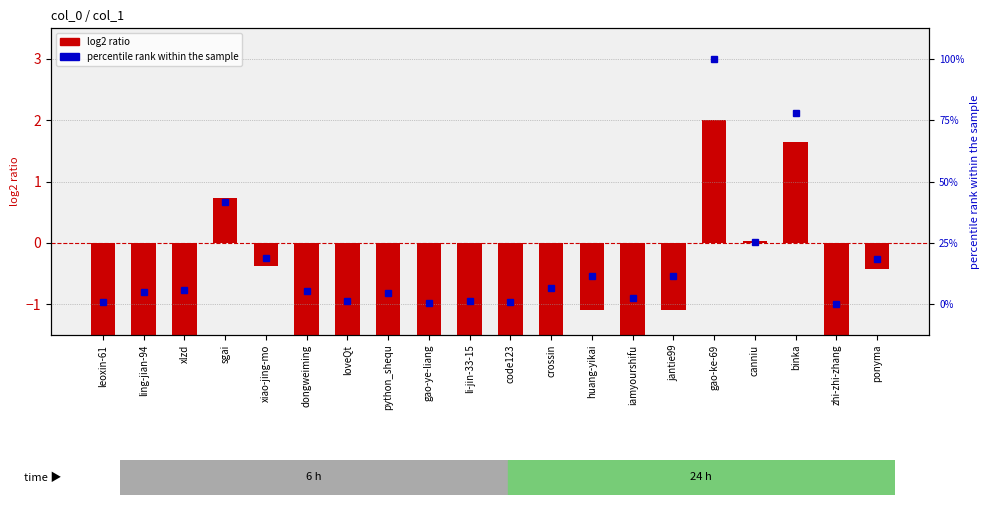

What is the greatest value displayed?

100.0